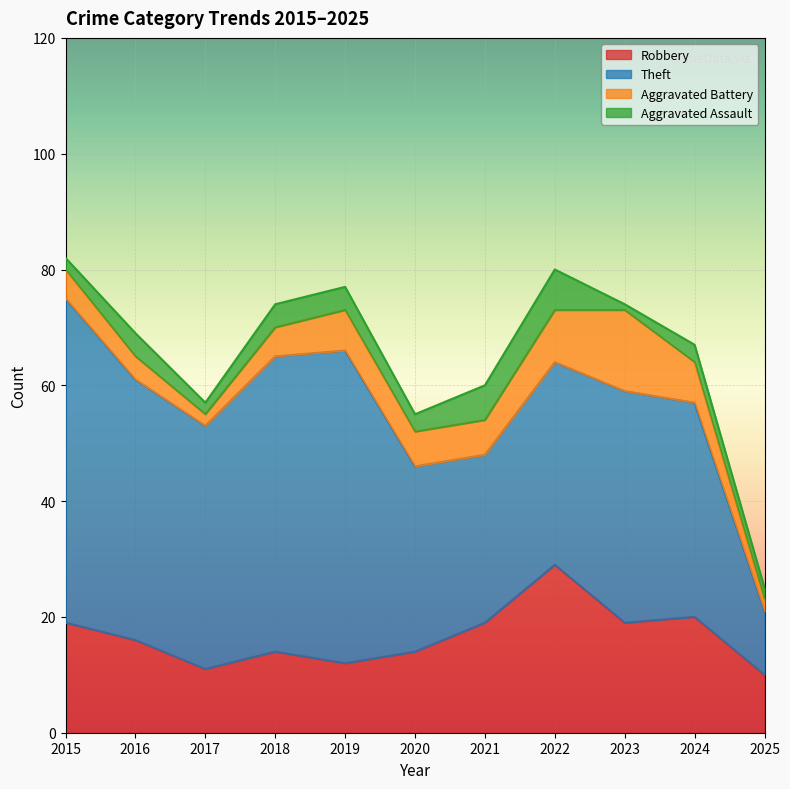

At how many categories does at least one series exceed 40?

5